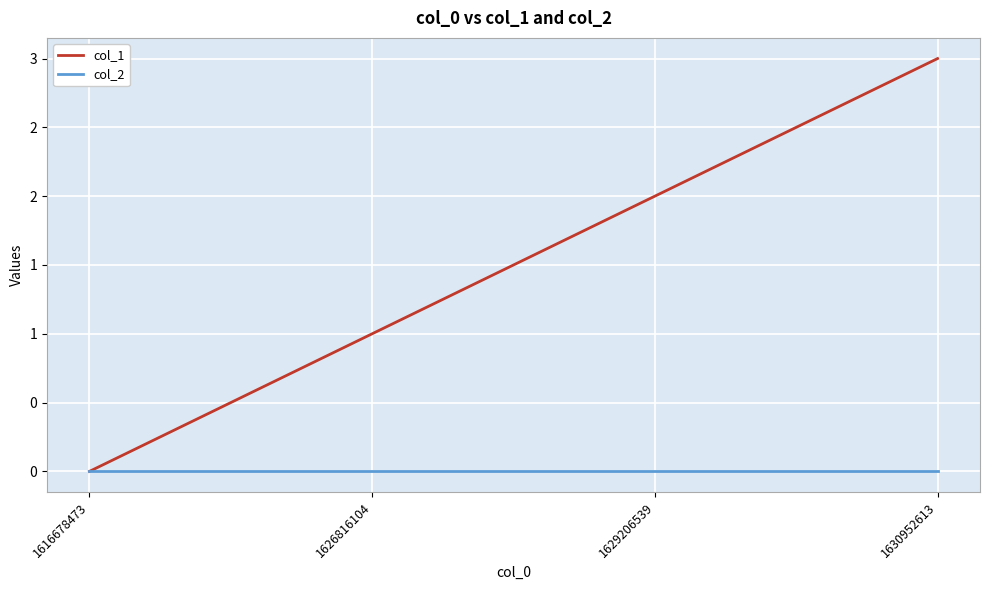

Which has a higher value, 1616678473 or 1630952613?

1630952613